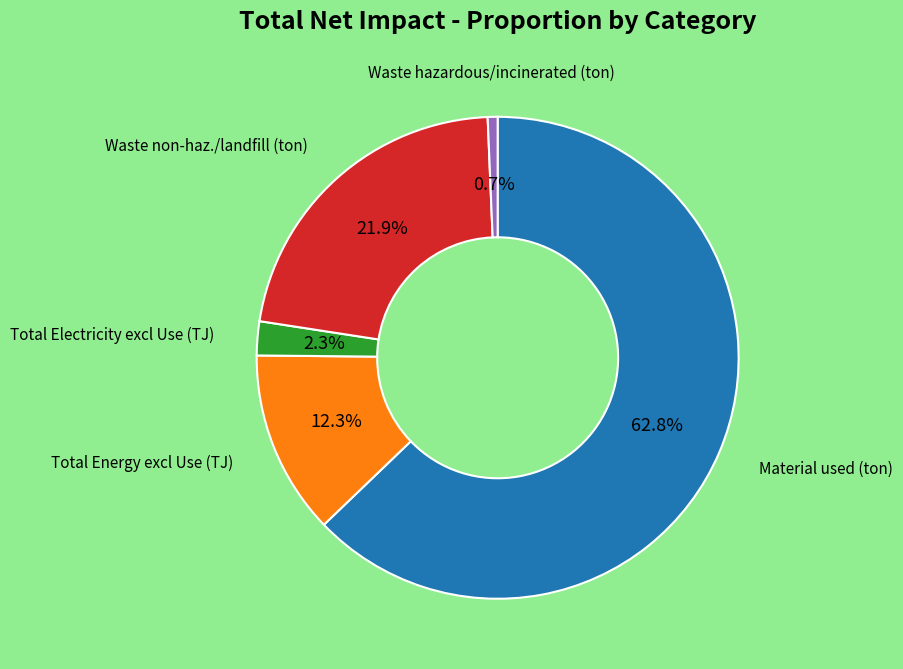

Does any single category account for the majority?

Yes